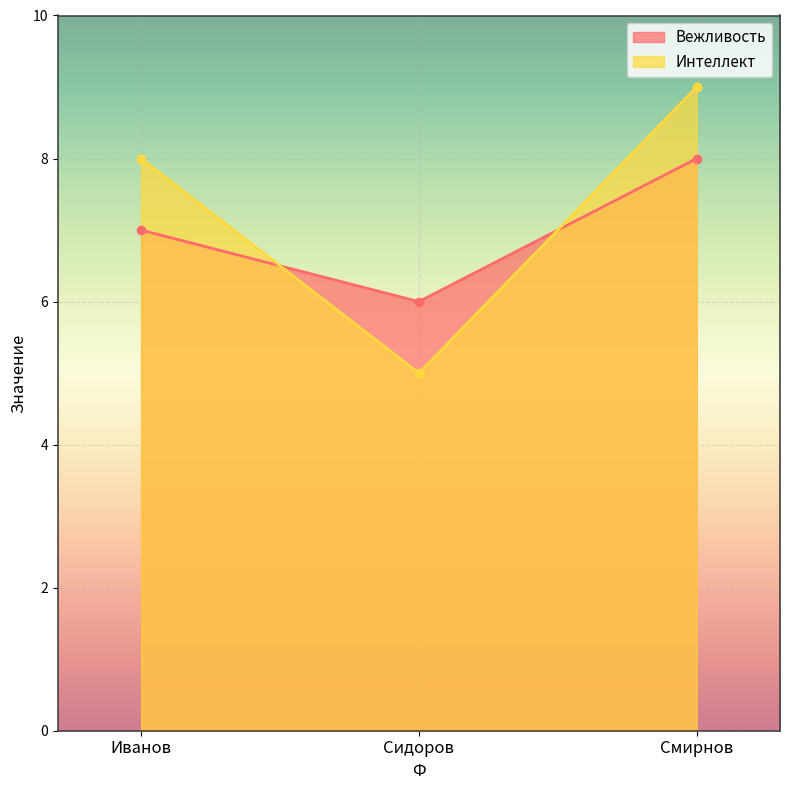

The Вежливость series shows 8 at Смирнов. True or false?

True